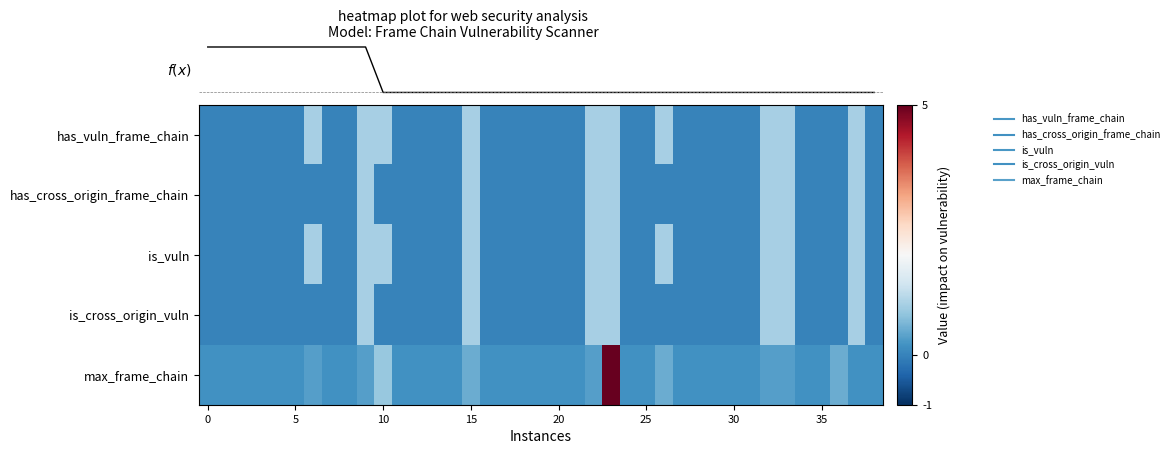

The value of is_vuln at 5 is 0.0. True or false?

True